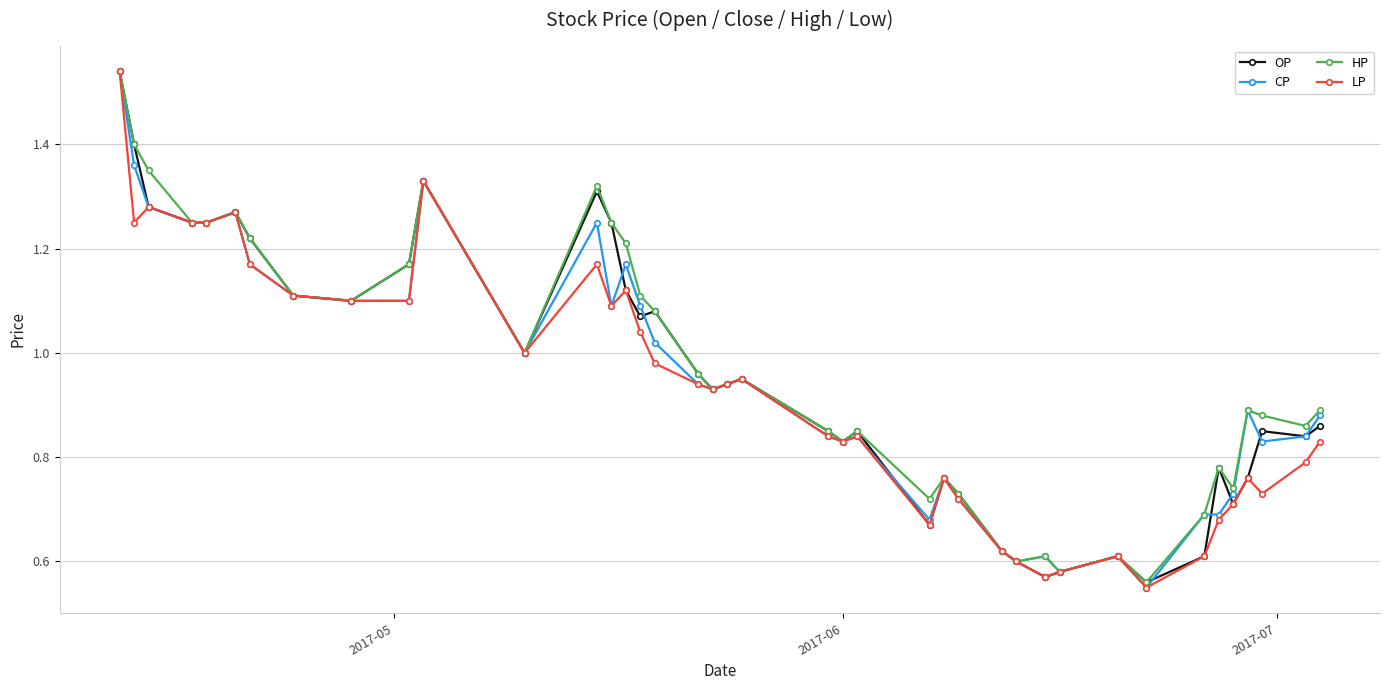

True or false: CP has more than 2 points higher than both neighbors.

True